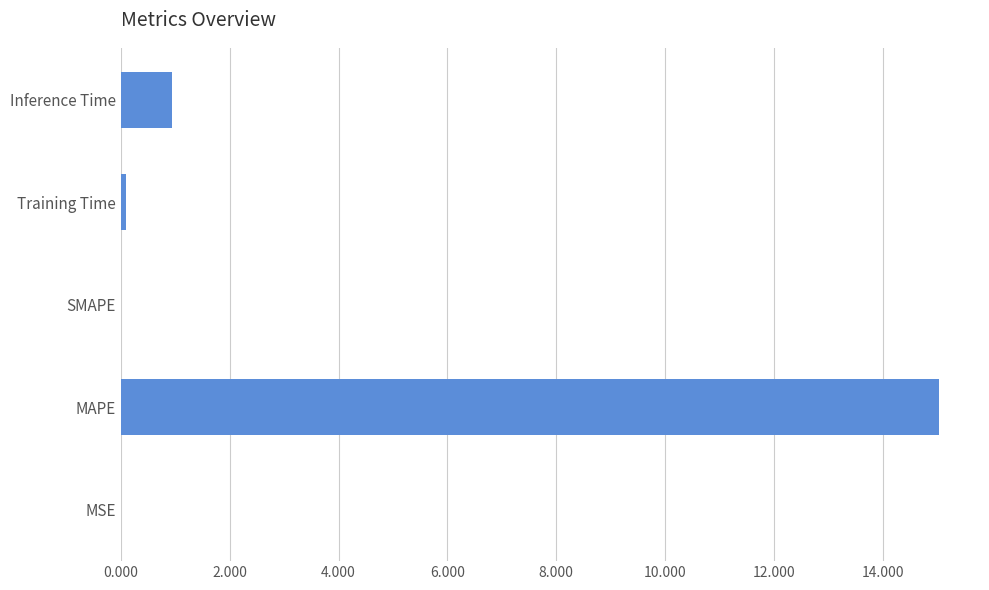

What is the maximum value shown in the chart?

15.0